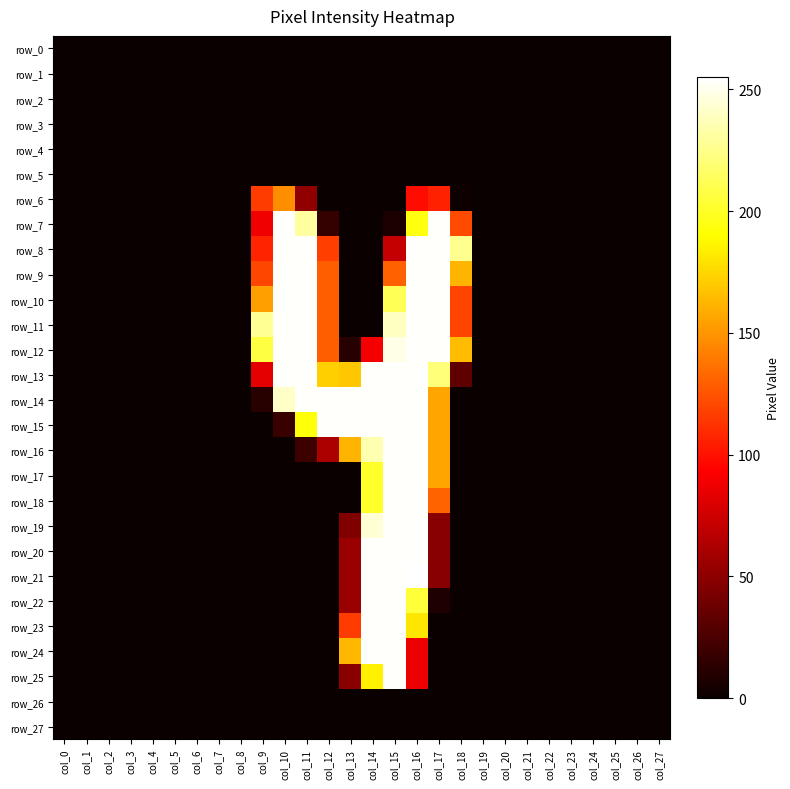

How many series are shown in this chart?

28